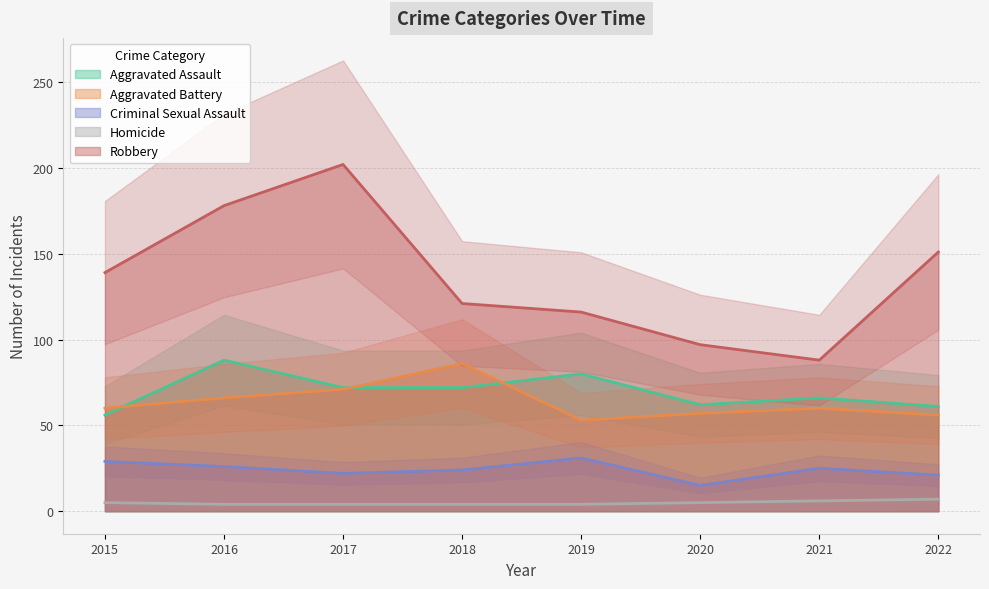

Where is Aggravated Assault nearest to the value 72?

2017